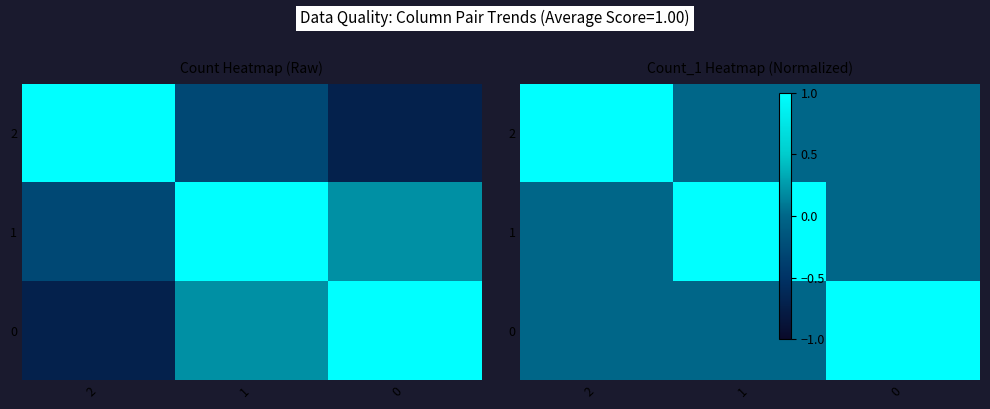

Which has a higher value, 0 or 2?

2